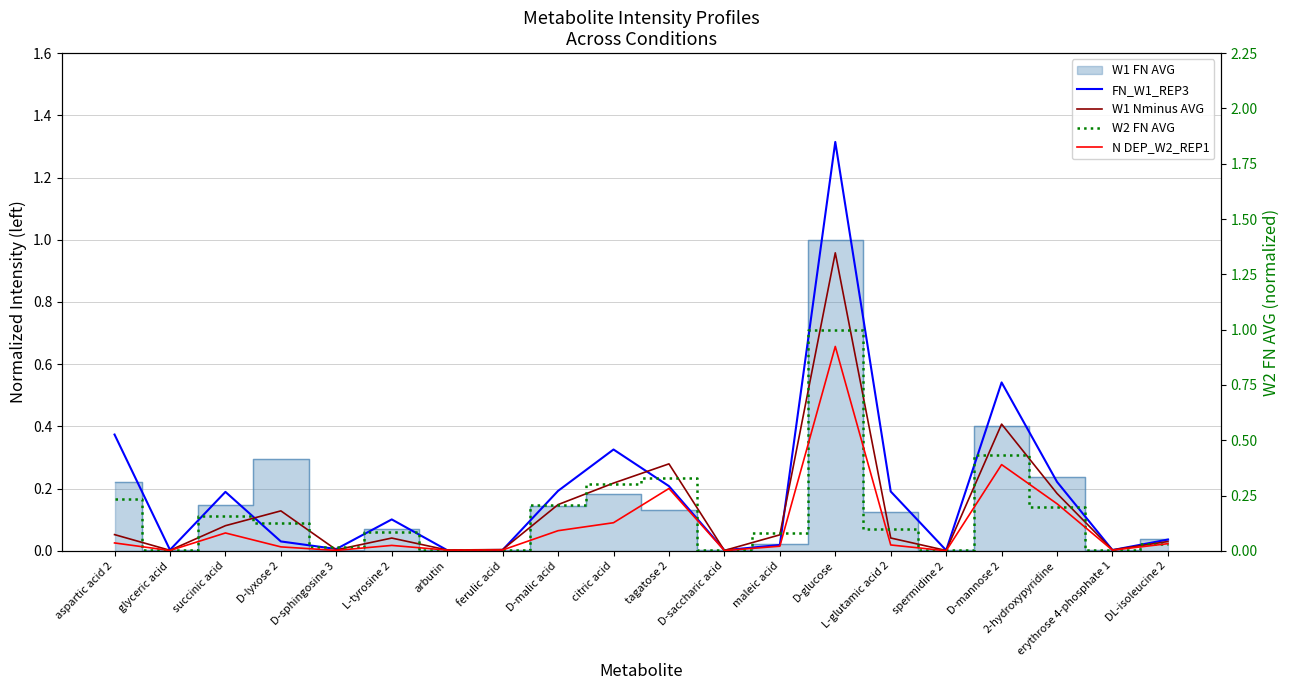

What is the label of the 14th point from the right?

arbutin